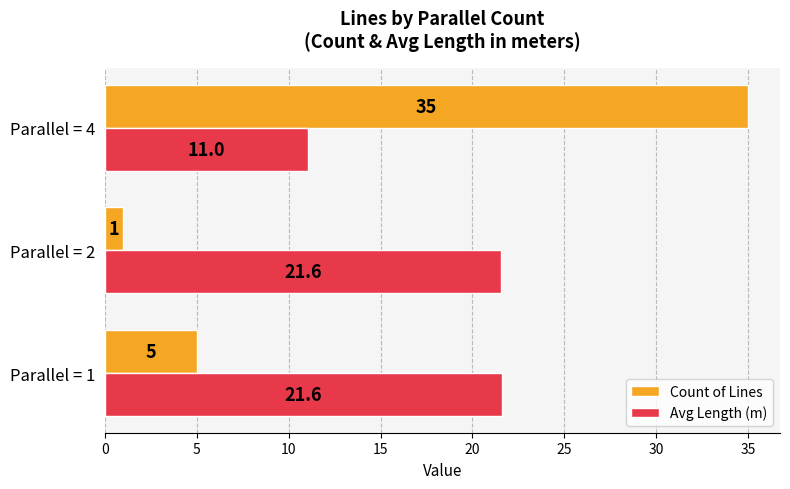

What are all the series names shown in the legend?

Count of Lines, Avg Length (m)